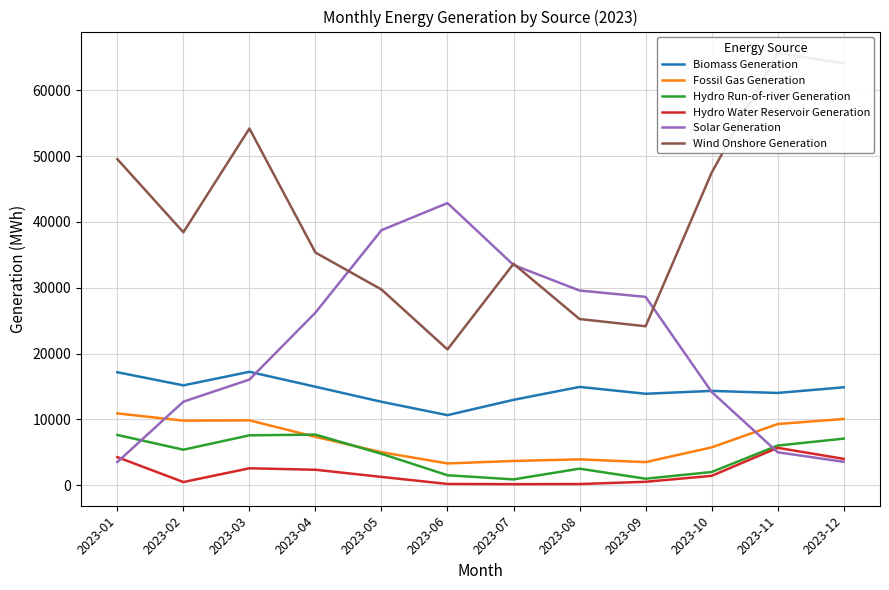

True or false: Hydro Water Reservoir Generation and Hydro Run-of-river Generation intersect in this chart.

False